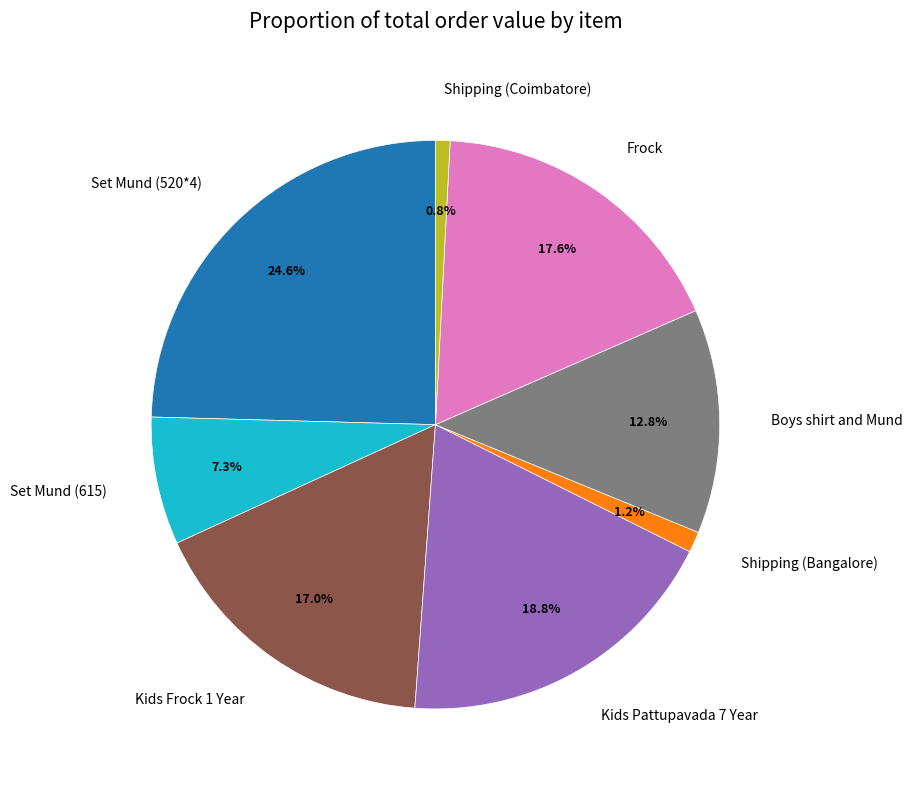

To the nearest percent, what is the difference between the Set Mund (520*4) and Boys shirt and Mund slice percentages?

12%